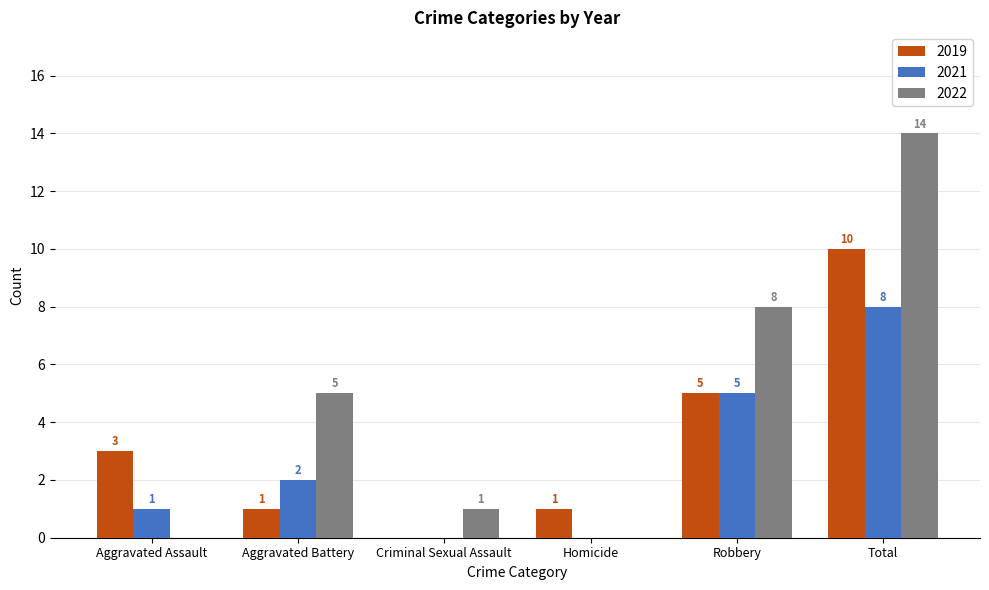

At which category is the sum across all series the highest?

Total